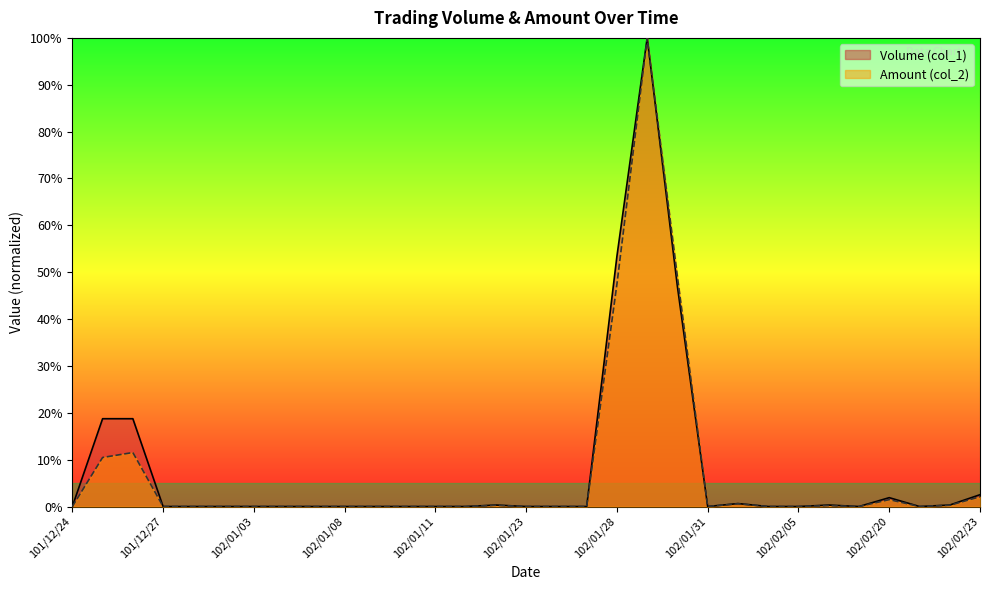

Reading left to right, what are all the values shown in this chart?

Volume (col_1): 0.0	0.2	0.2	0.0	0.0	0.0	0.0	0.0	0.0	0.0	0.0	0.0	0.0	0.0	0.0	0.0	0.0	0.0	0.5	1.0	0.5	0.0	0.0	0.0	0.0	0.0	0.0	0.0	0.0	0.0	0.0
Amount (col_2): 0.0	0.1	0.1	0.0	0.0	0.0	0.0	0.0	0.0	0.0	0.0	0.0	0.0	0.0	0.0	0.0	0.0	0.0	0.5	1.0	0.5	0.0	0.0	0.0	0.0	0.0	0.0	0.0	0.0	0.0	0.0